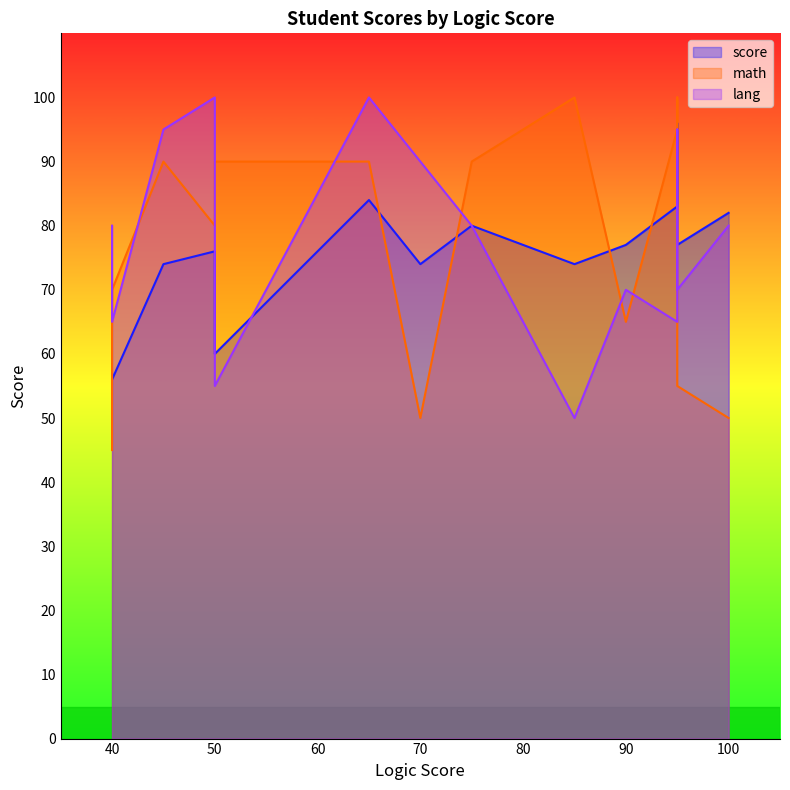

What are all the series names shown in the legend?

score, math, lang